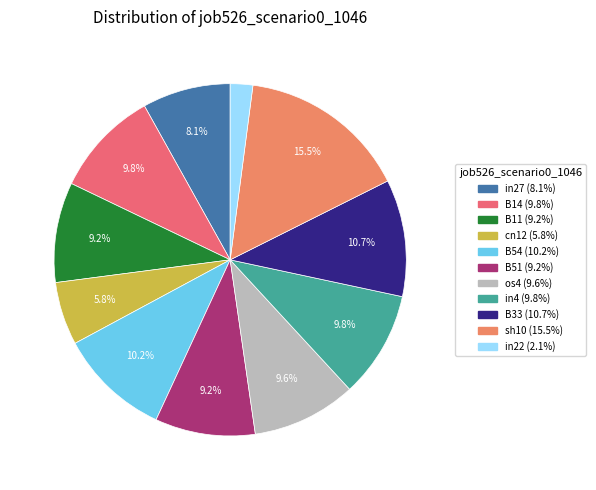

To the nearest percent, what is the average slice percentage?

9%